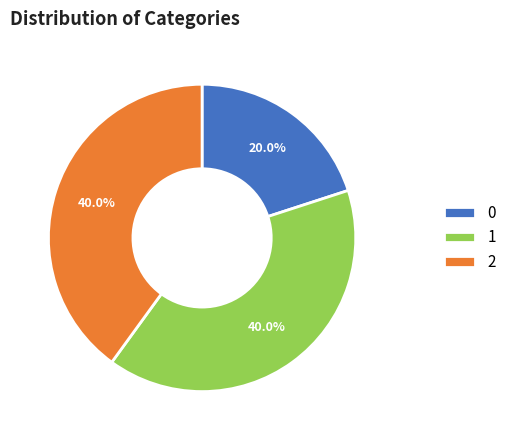

True or false: 2 accounts for 40% of the total.

True